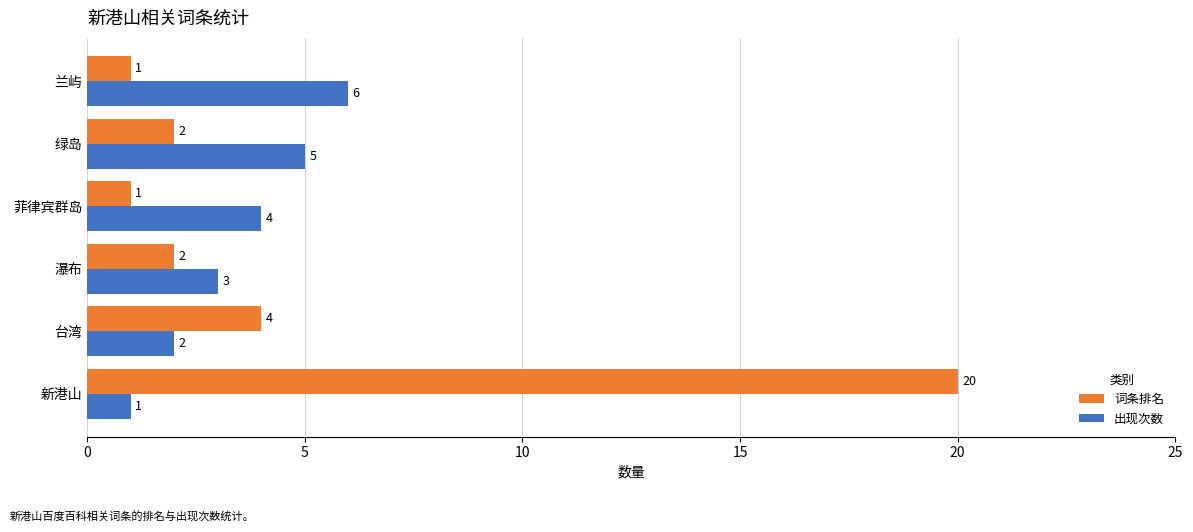

What is the highest value of the 词条排名 series?

20